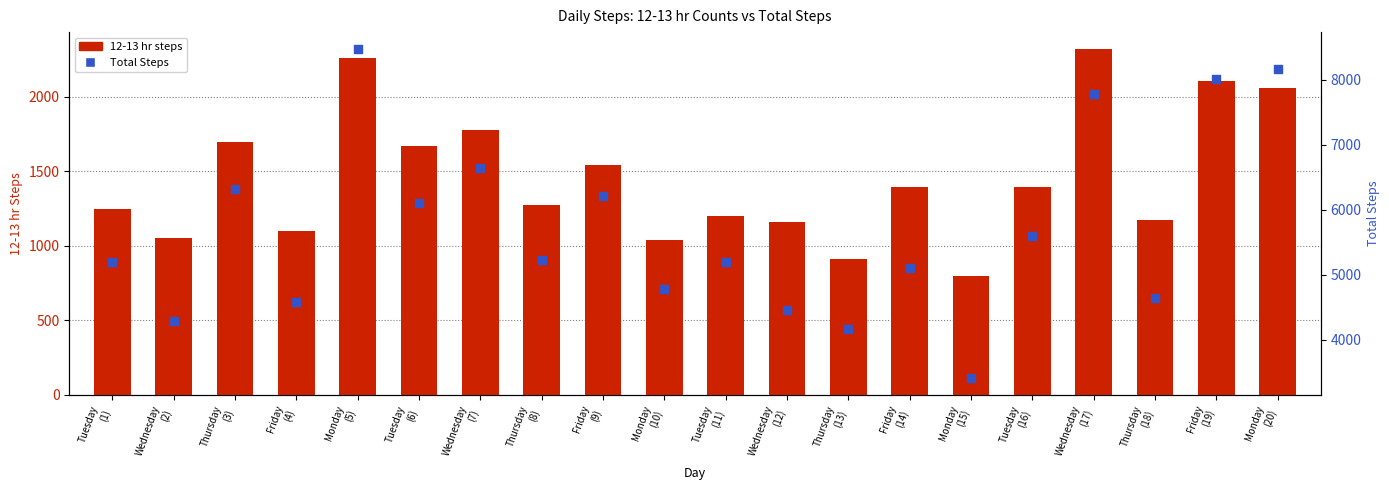

Is the value of 12-13 hr steps at Tuesday
(11) greater than the value of Total Steps at Friday
(19)?

No